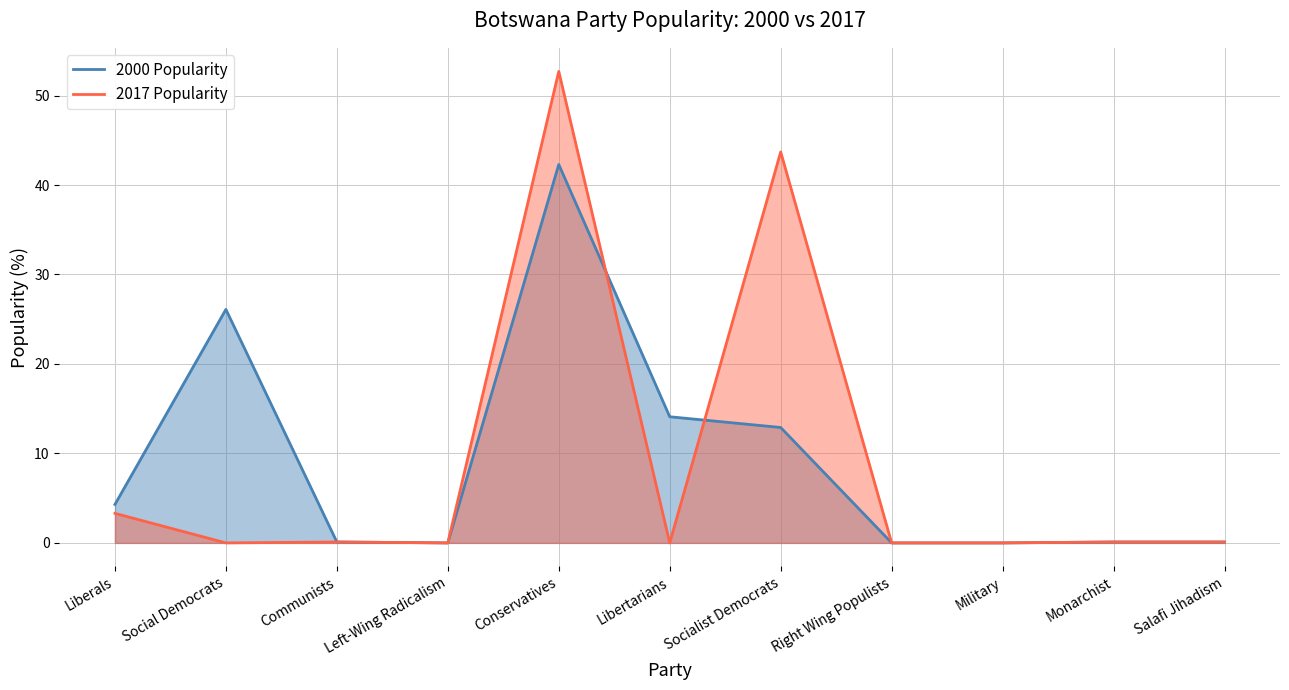

The 2017 Popularity series shows 0.1 at Communists. True or false?

True